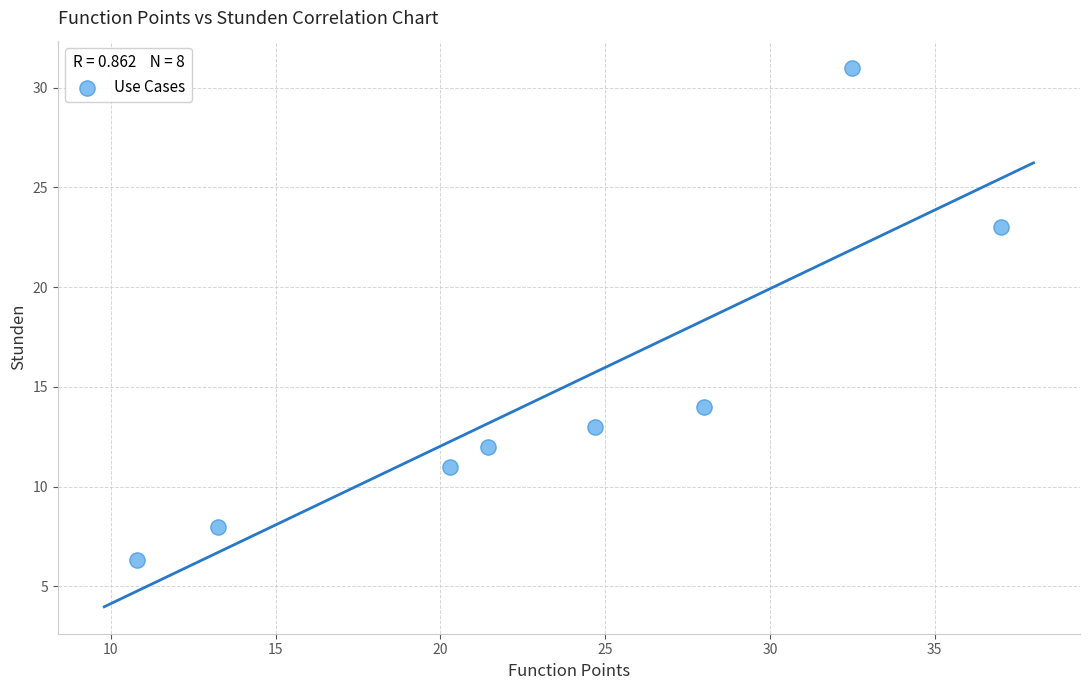

What Y value in the scatter plot is closest to 18?

14.0